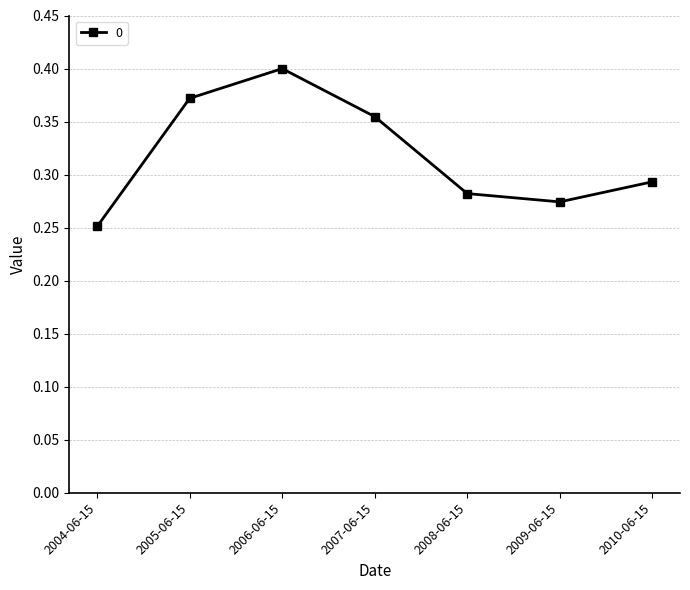

Is it true that the value at 2005-06-15 is 0.4?

True